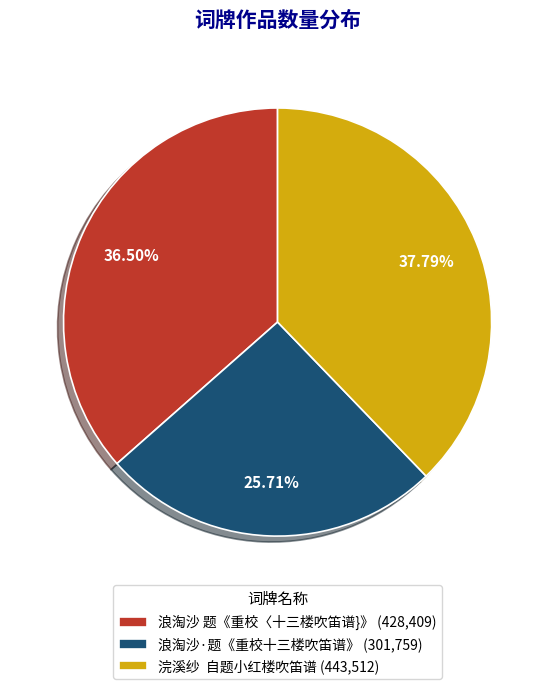

To the nearest percent, what is the average slice percentage?

33%